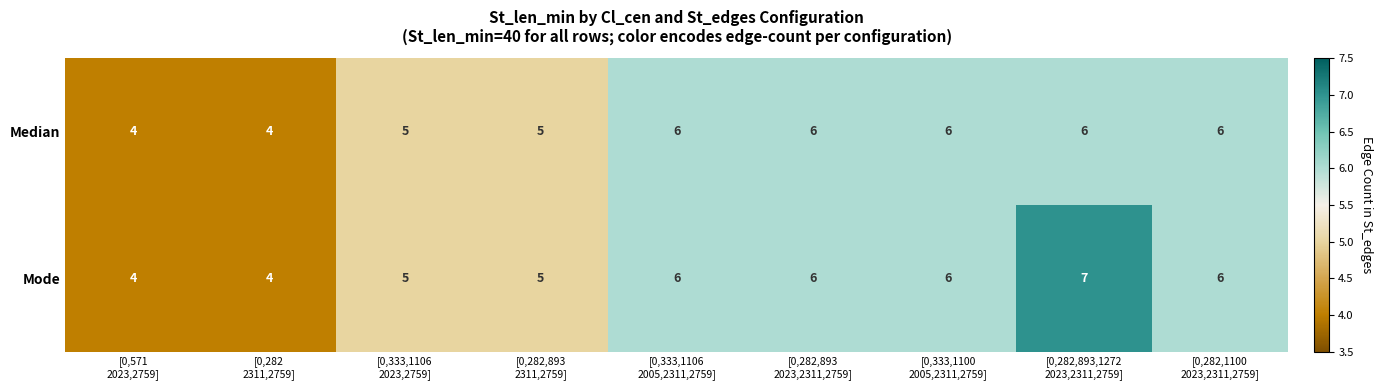

Which series has the largest range (max minus min)?

Mode